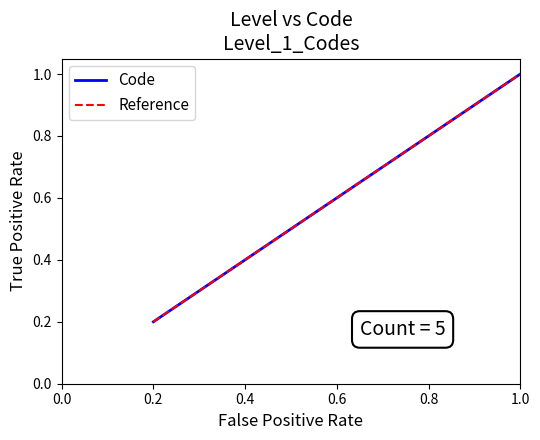

Reading left to right, list all the values displayed in this chart.

Code: 0.2	0.4	0.6	0.8	1.0
Reference: 0.2	0.4	0.6	0.8	1.0